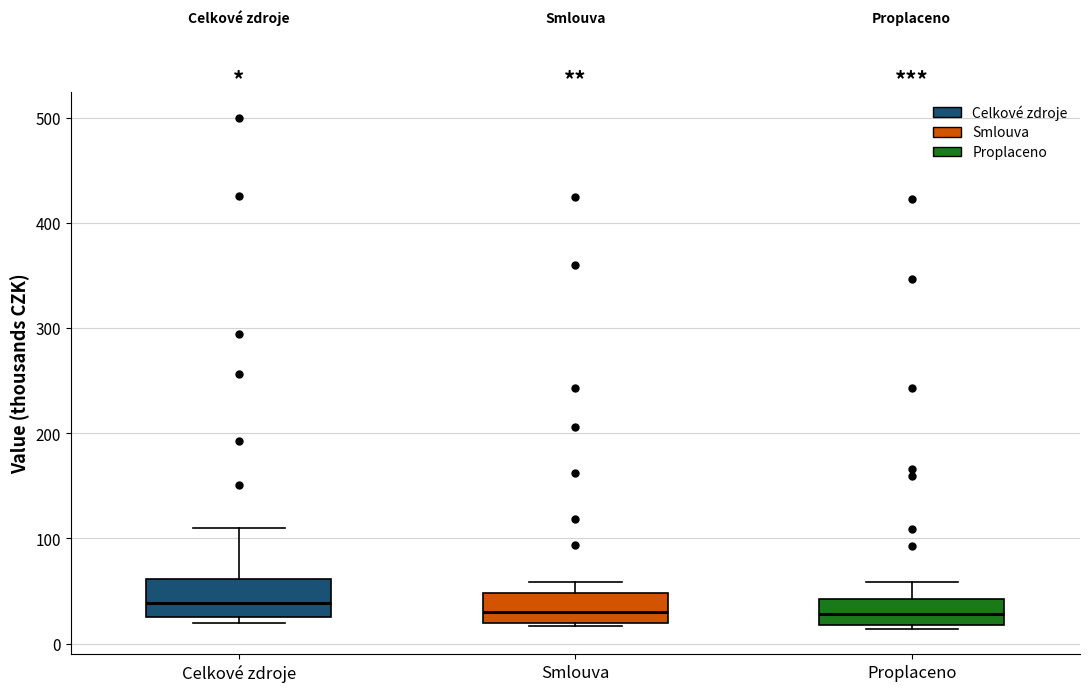

Reading left to right, transcribe this box plot: for each box, give where its median line is, the range the box spans, and where its two whiskers end, as read against the y-axis. The values are not printed on the chart, so give them approximately, as read against the axis.

Celkové zdroje: median 40, box 30 to 60, whiskers 20 to 110
Smlouva: median 30, box 20 to 50, whiskers 20 to 60
Proplaceno: median 30, box 20 to 40, whiskers 10 to 60